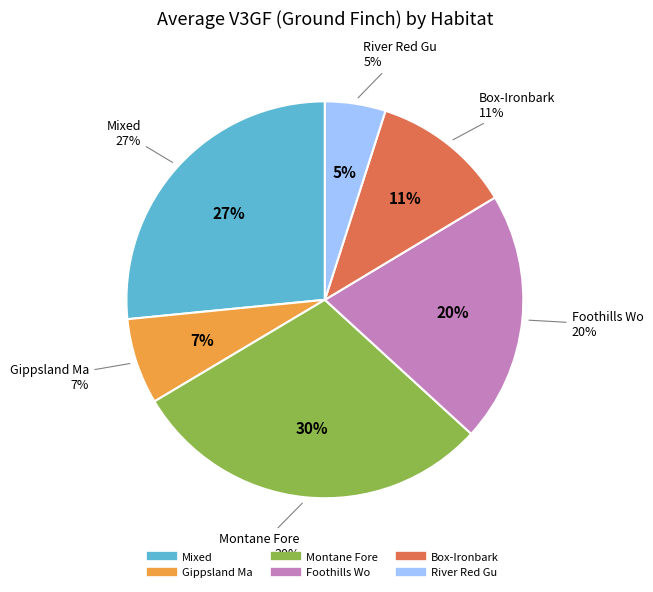

To the nearest percent, what is the average slice percentage?

17%